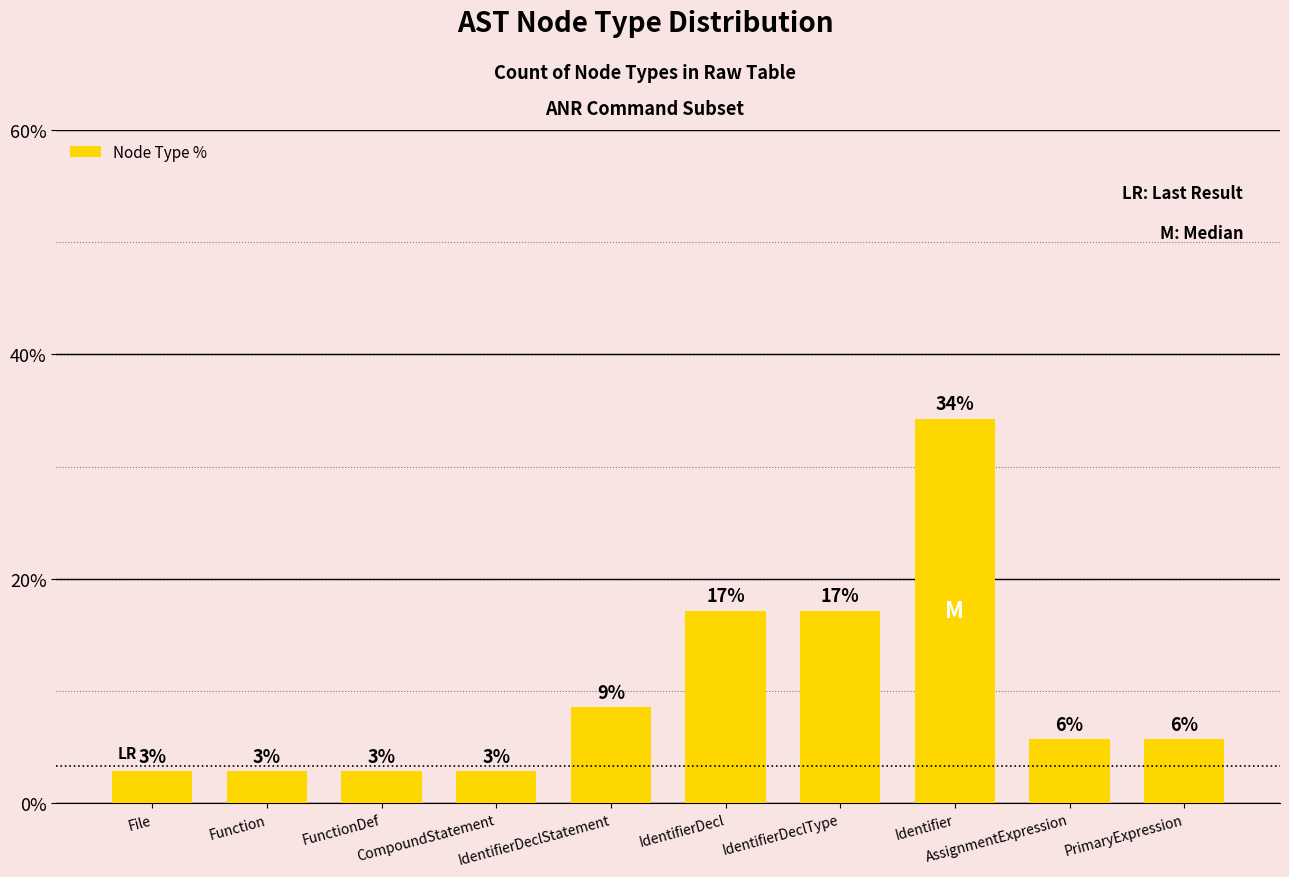

List the labels in order of value, smallest first.

File, Function, FunctionDef, CompoundStatement, AssignmentExpression, PrimaryExpression, IdentifierDeclStatement, IdentifierDecl, IdentifierDeclType, Identifier